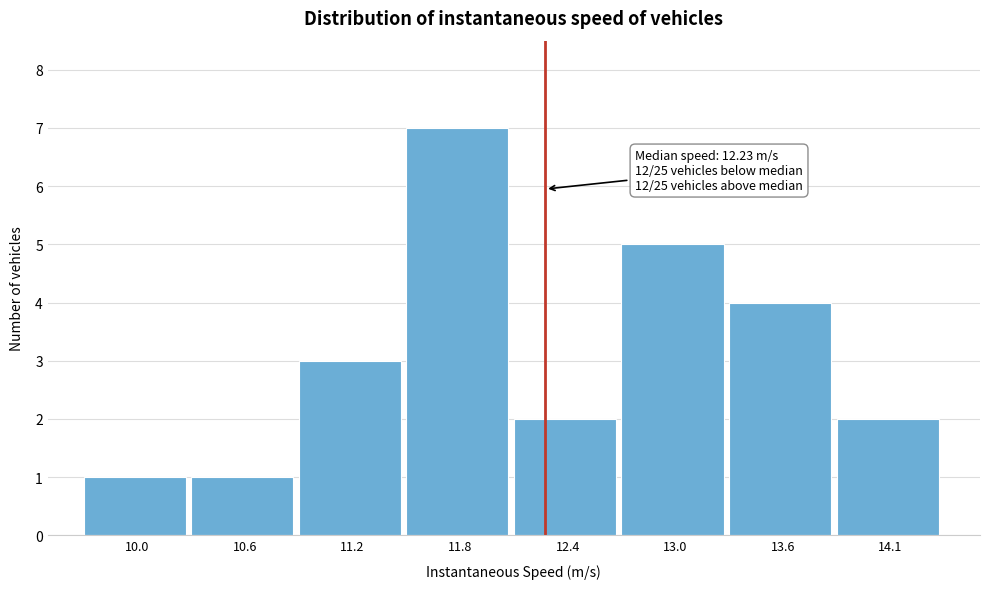

Which range on the x-axis has the tallest bar?

11.5 to 12.1